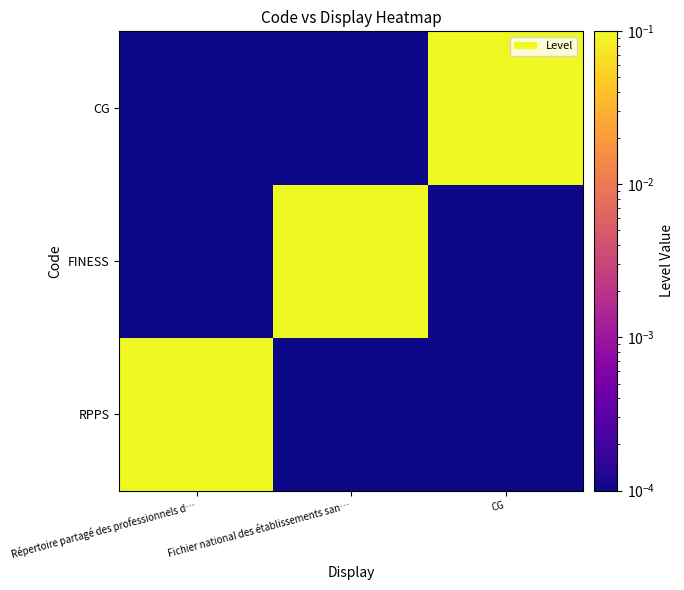

Reading right to left, extract all data points from this chart.

RPPS: CG=0.0	Fichier national des établissements san…=0.0	Répertoire partagé des professionnels d…=1.0
FINESS: CG=0.0	Fichier national des établissements san…=1.0	Répertoire partagé des professionnels d…=0.0
CG: CG=1.0	Fichier national des établissements san…=0.0	Répertoire partagé des professionnels d…=0.0